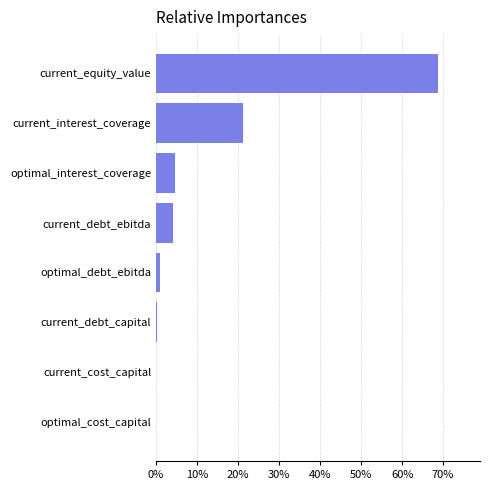

What is the sum of all values?

100.0